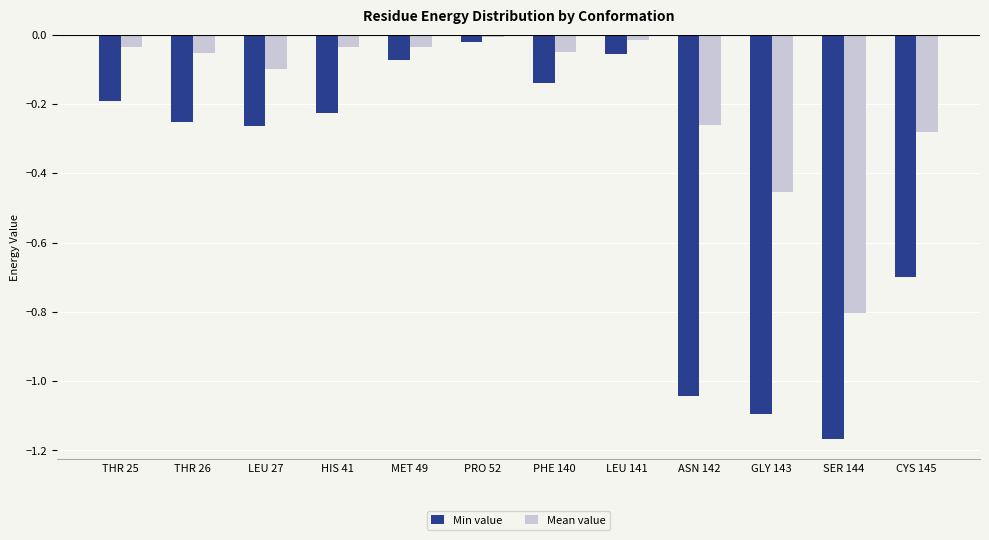

What is the difference between the second highest and second lowest values in the Mean value series?

0.4